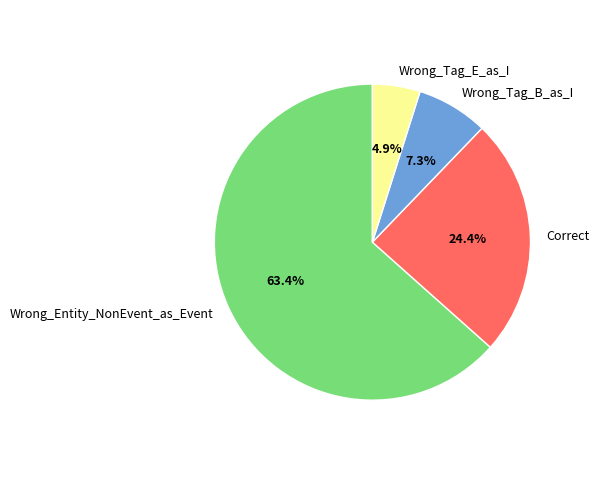

How many slices are in this pie chart?

4